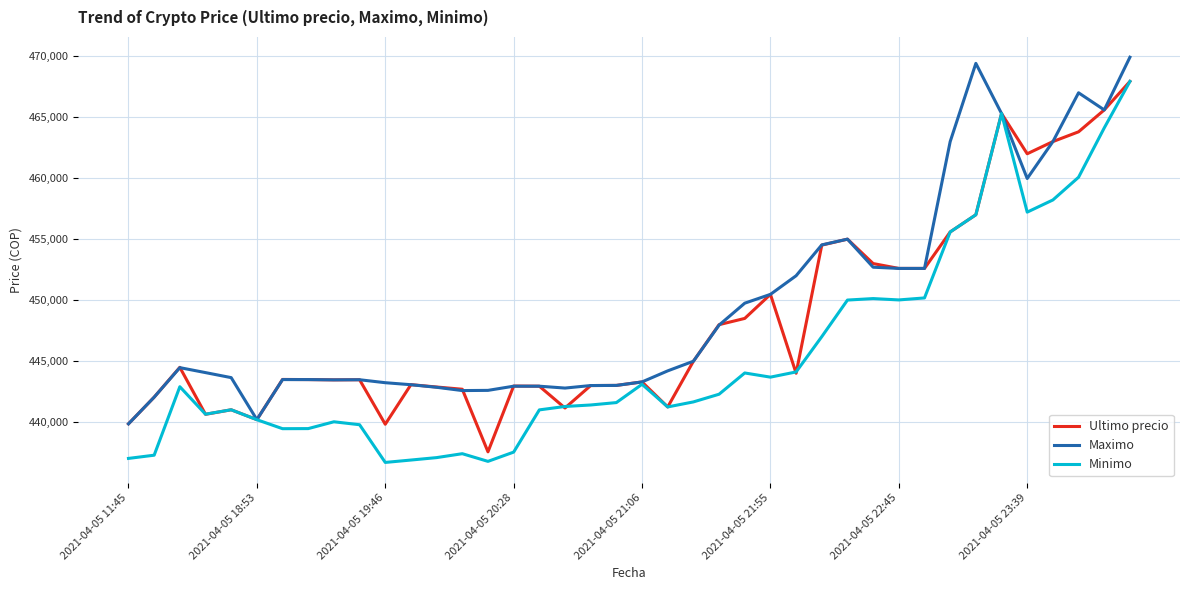

Which series has the largest range (max minus min)?

Minimo